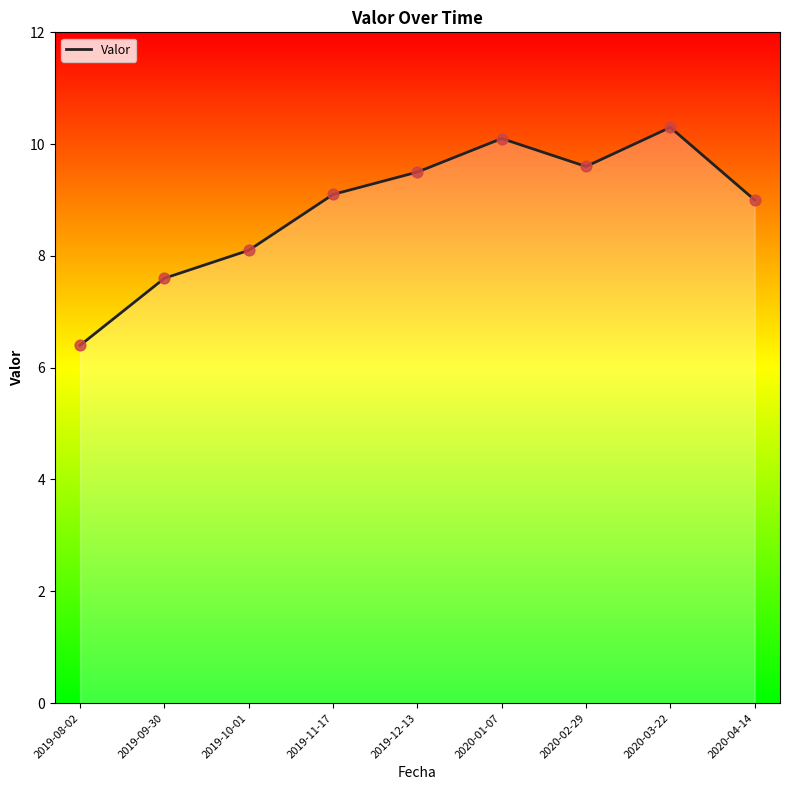

Between 2019-11-17 and 2019-09-30, which is larger?

2019-11-17